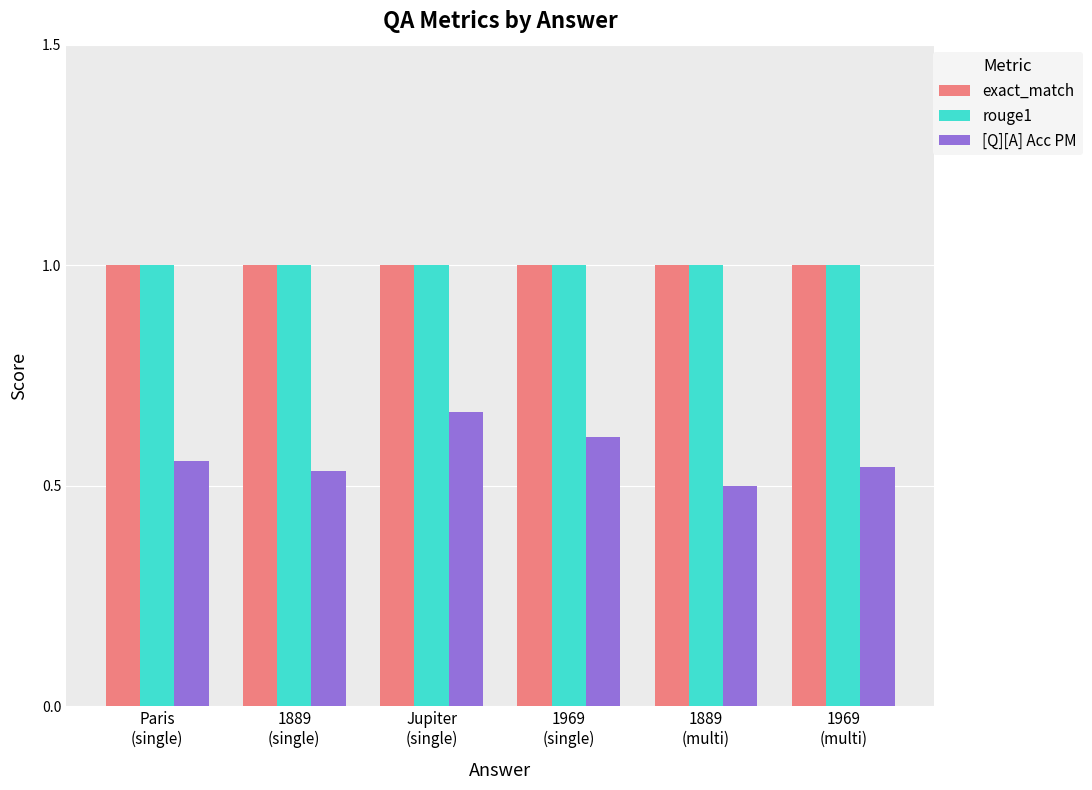

What is the minimum value for exact_match?

1.0